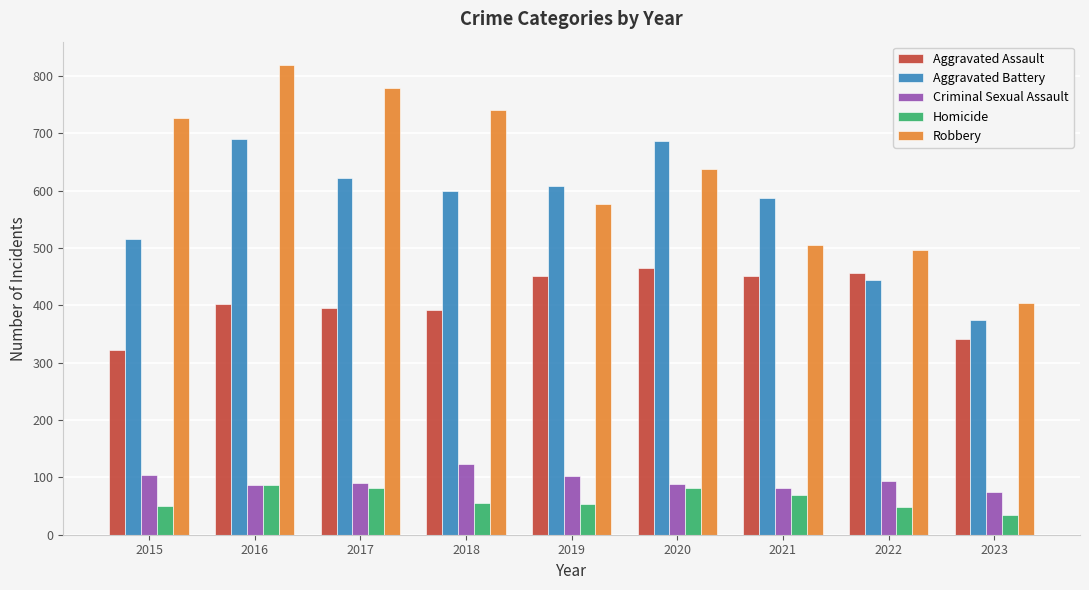

Which series has the widest spread of values?

Robbery